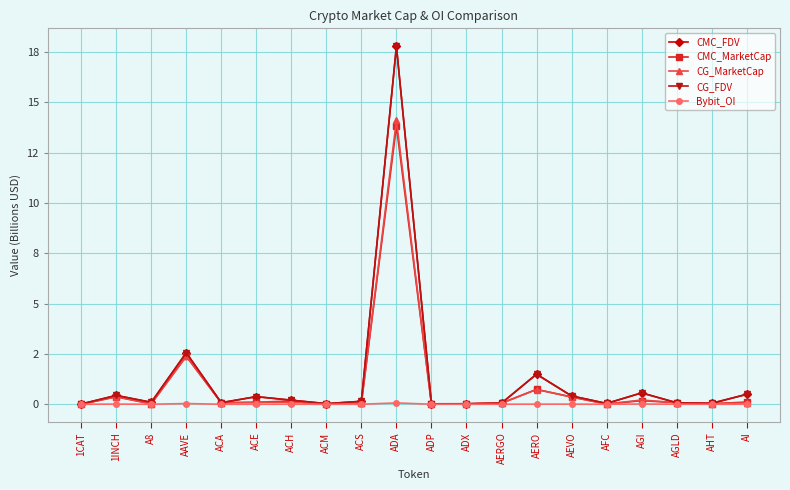

Is this an area chart (filled region under the line)?

No